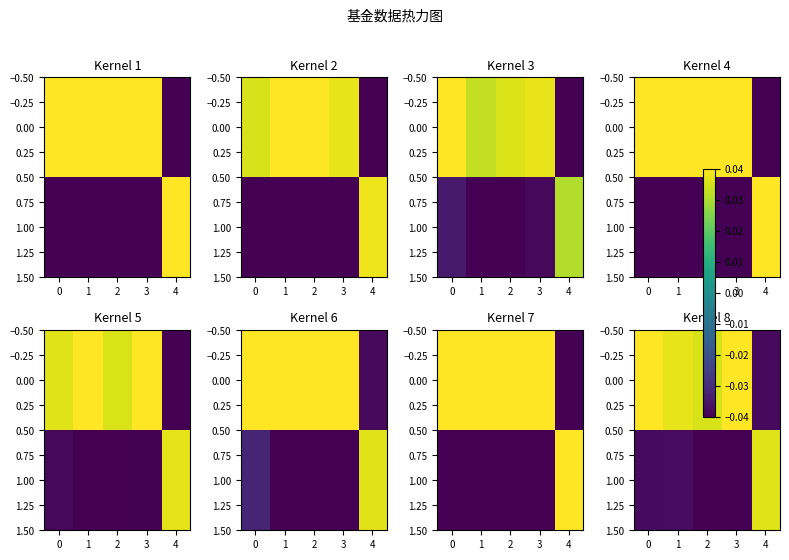

Is the value of 1.00 at 3 greater than the value of 0.00 at 2?

No